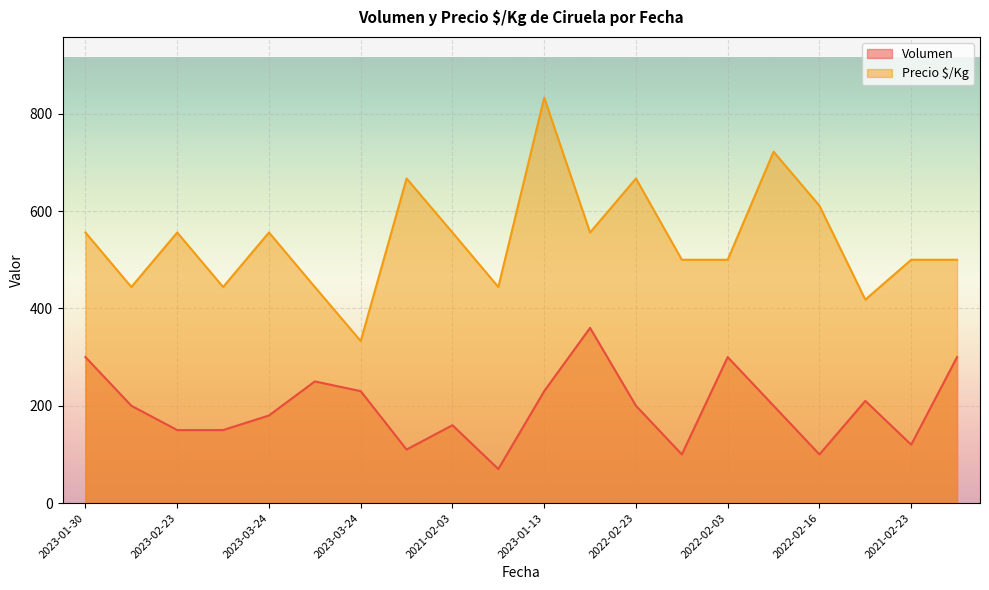

At which label does Volumen reach its minimum?

2021-02-03